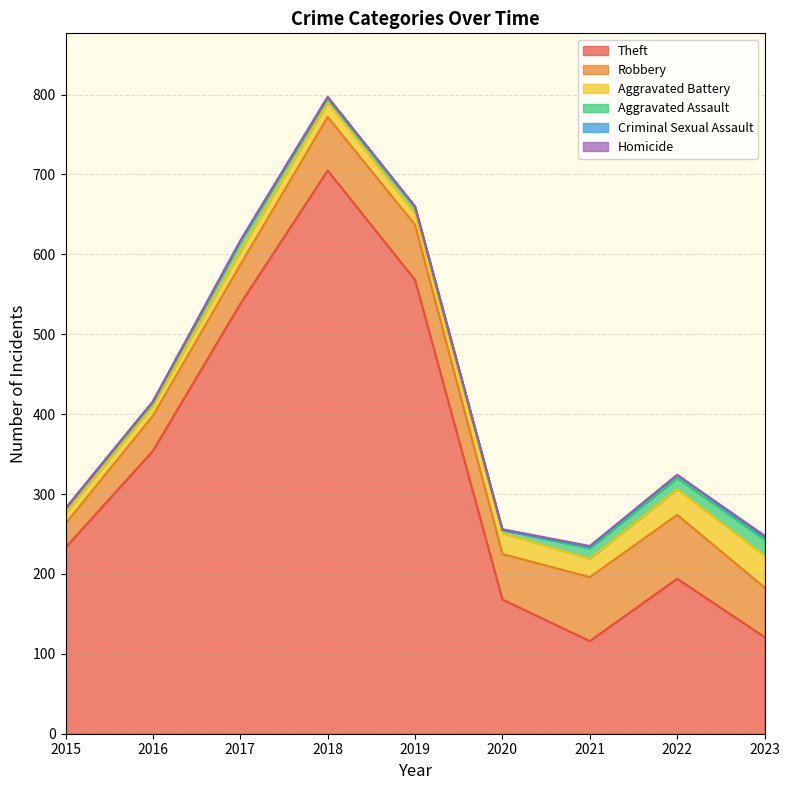

What is the difference between the Aggravated Battery values at 2015 and 2023?

27